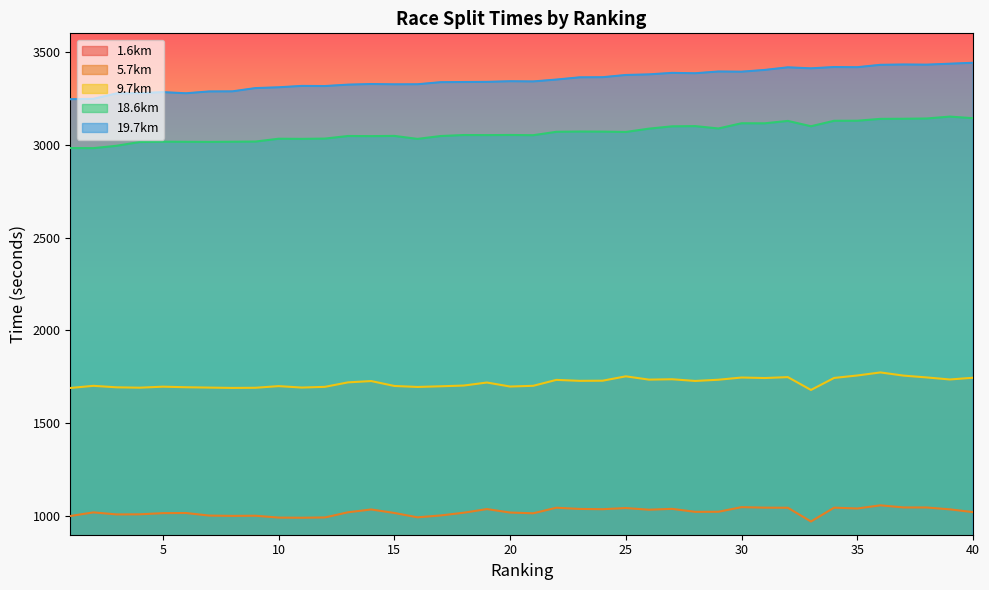

Does the chart have visible grid lines?

No